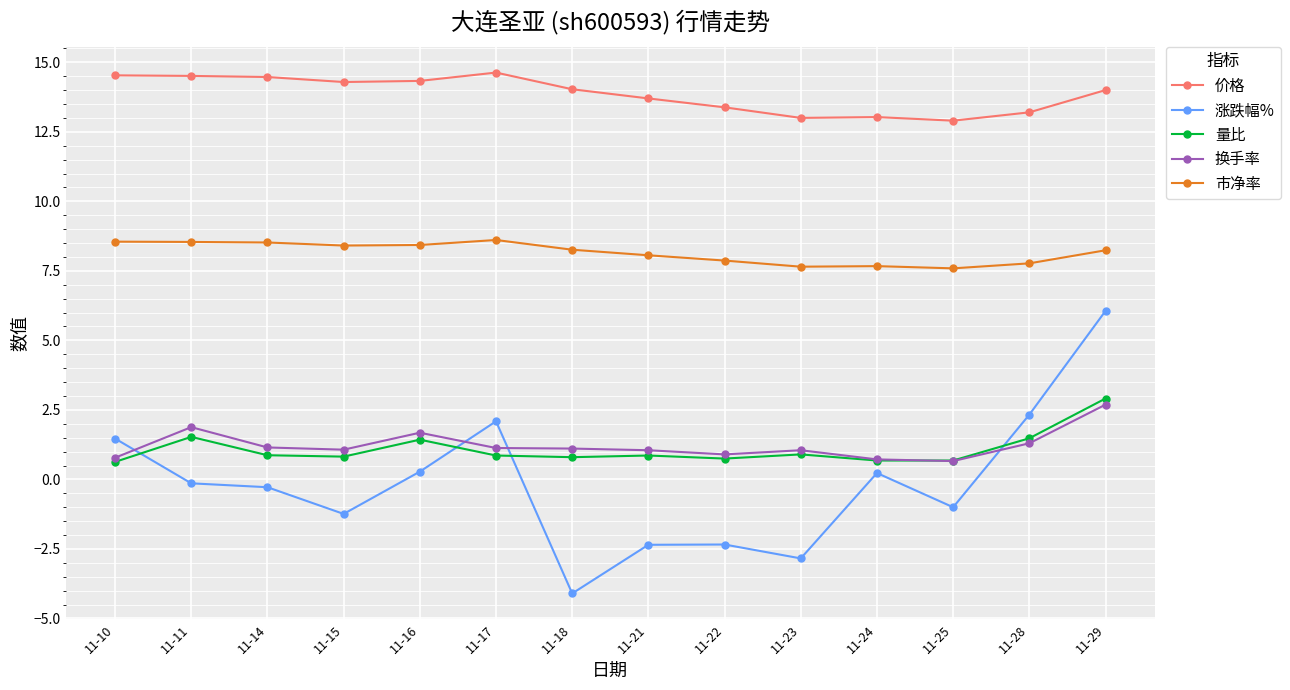

How many categories are shown in the chart?

14